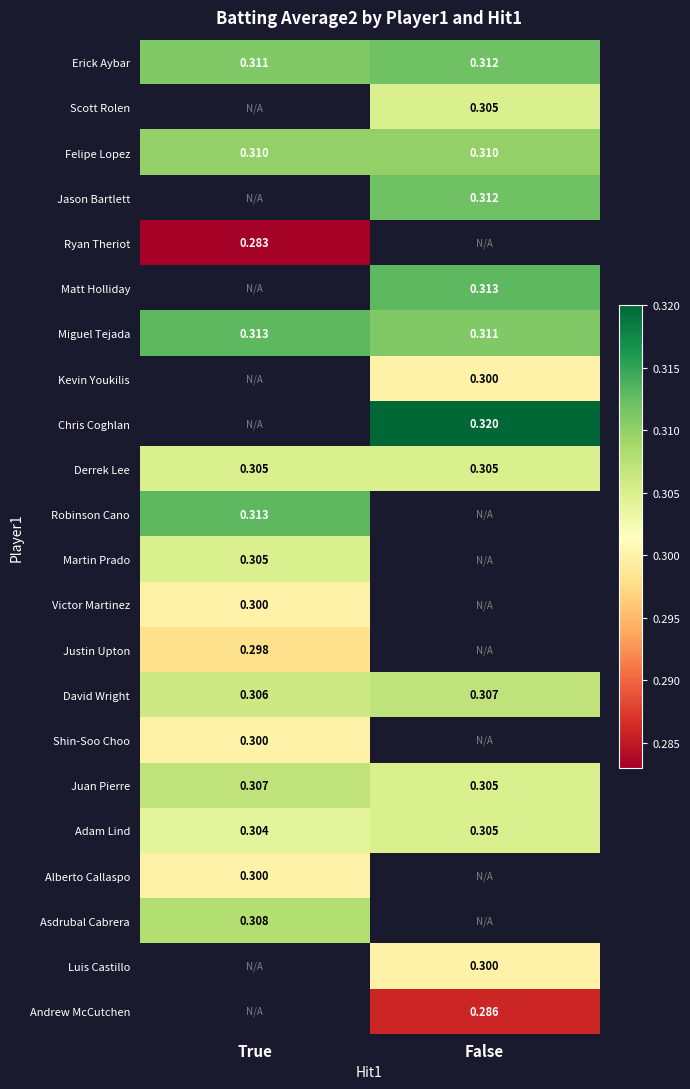

Is the value of David Wright at True greater than the value of Derrek Lee at False?

Yes